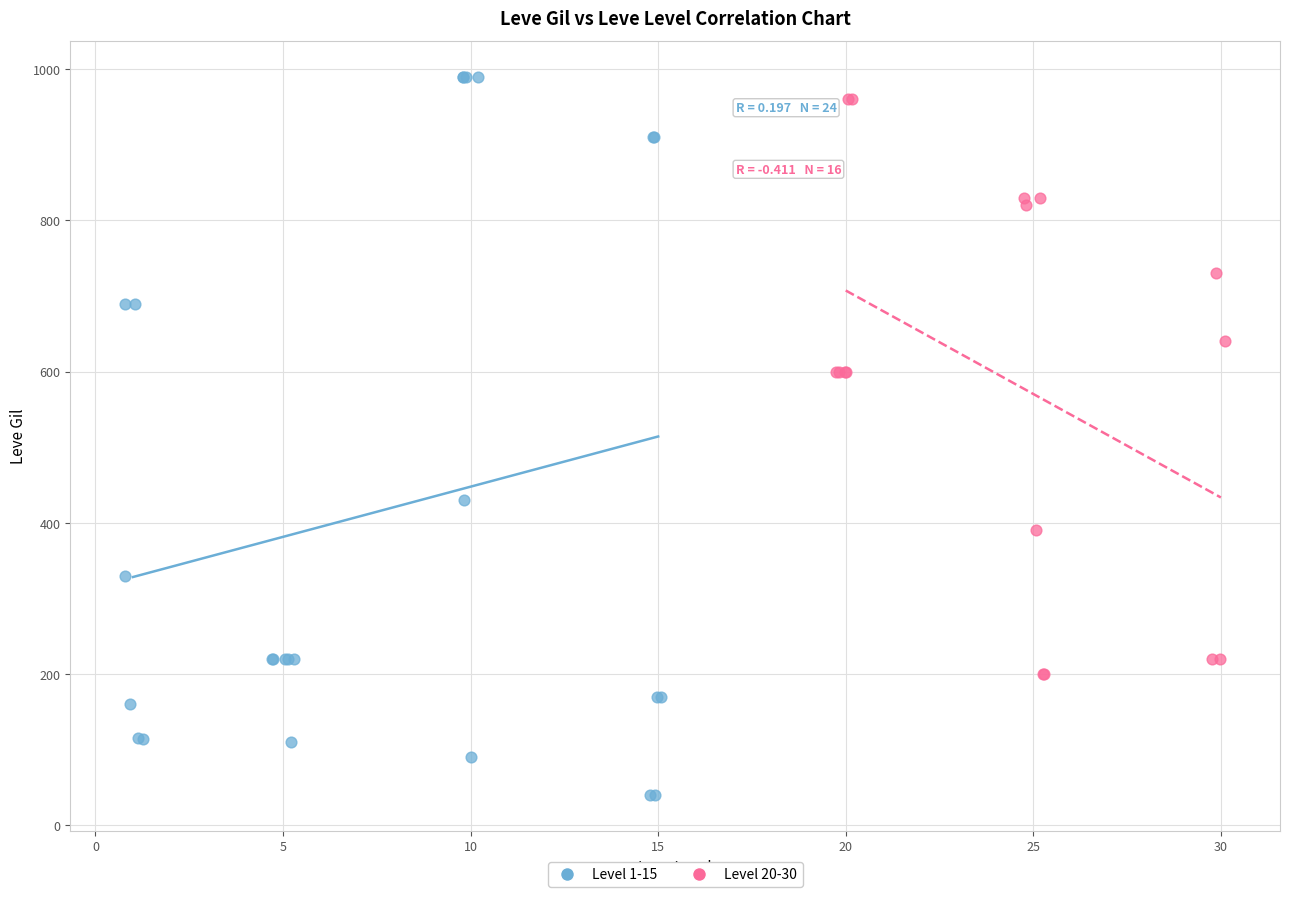

Which series contains the lowest Y value?

Level 1-15